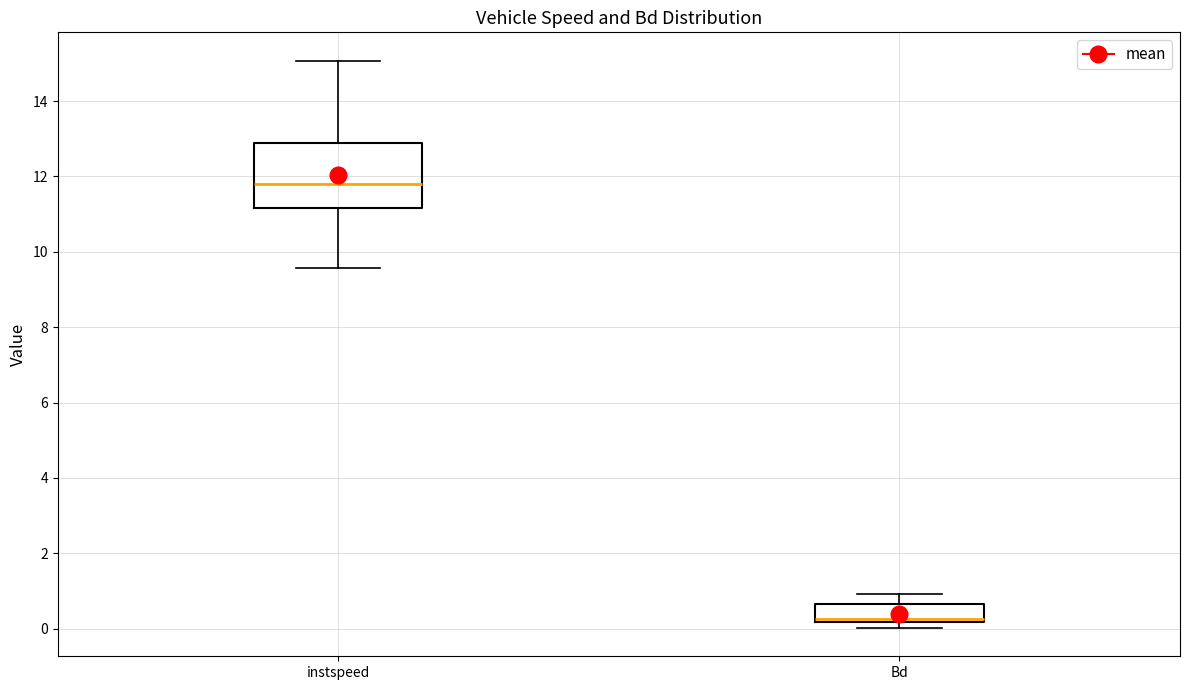

Comparing the boxes themselves (not the whiskers), which one is the tallest?

instspeed